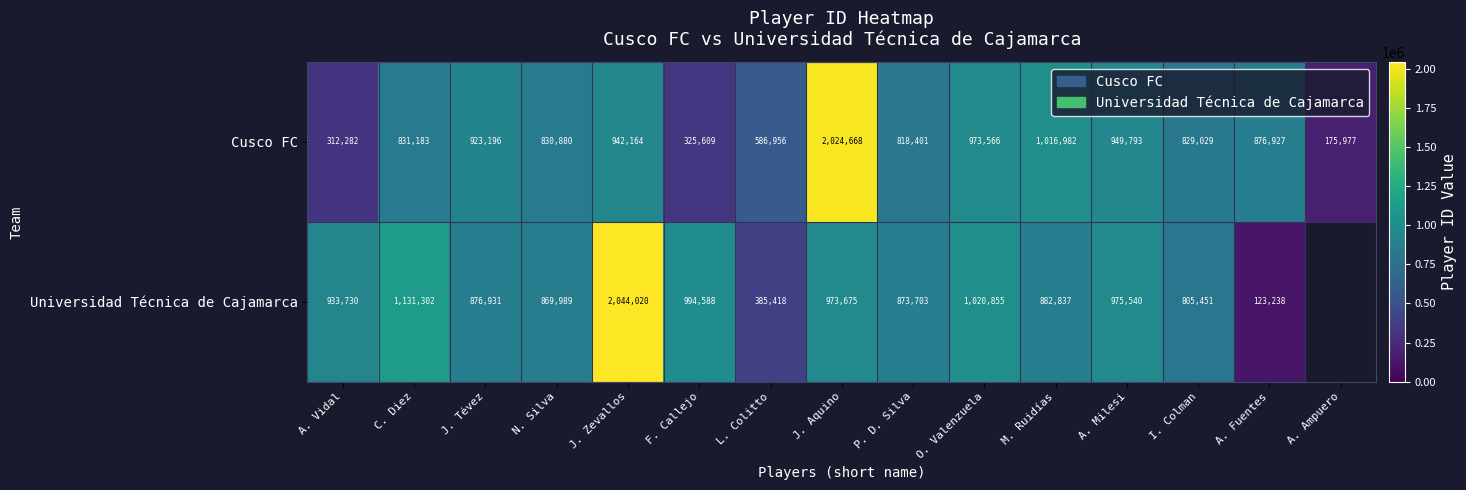

Which has a higher value, I. Colman or A. Milesi?

A. Milesi